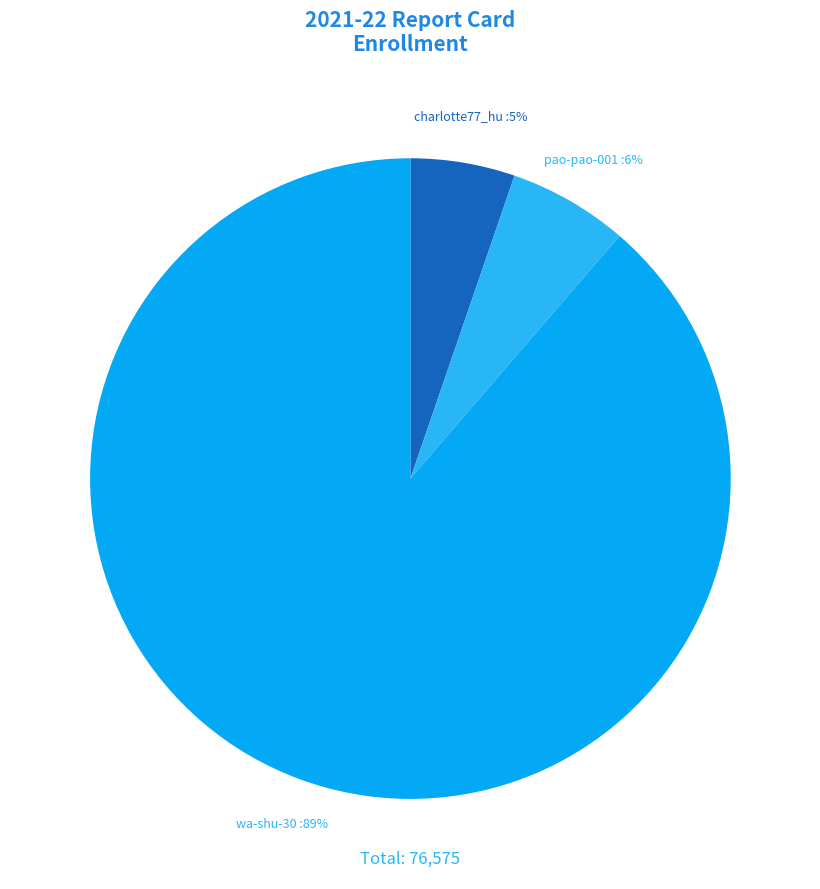

To the nearest percent, what percentage of the pie is pao-pao-001?

6%